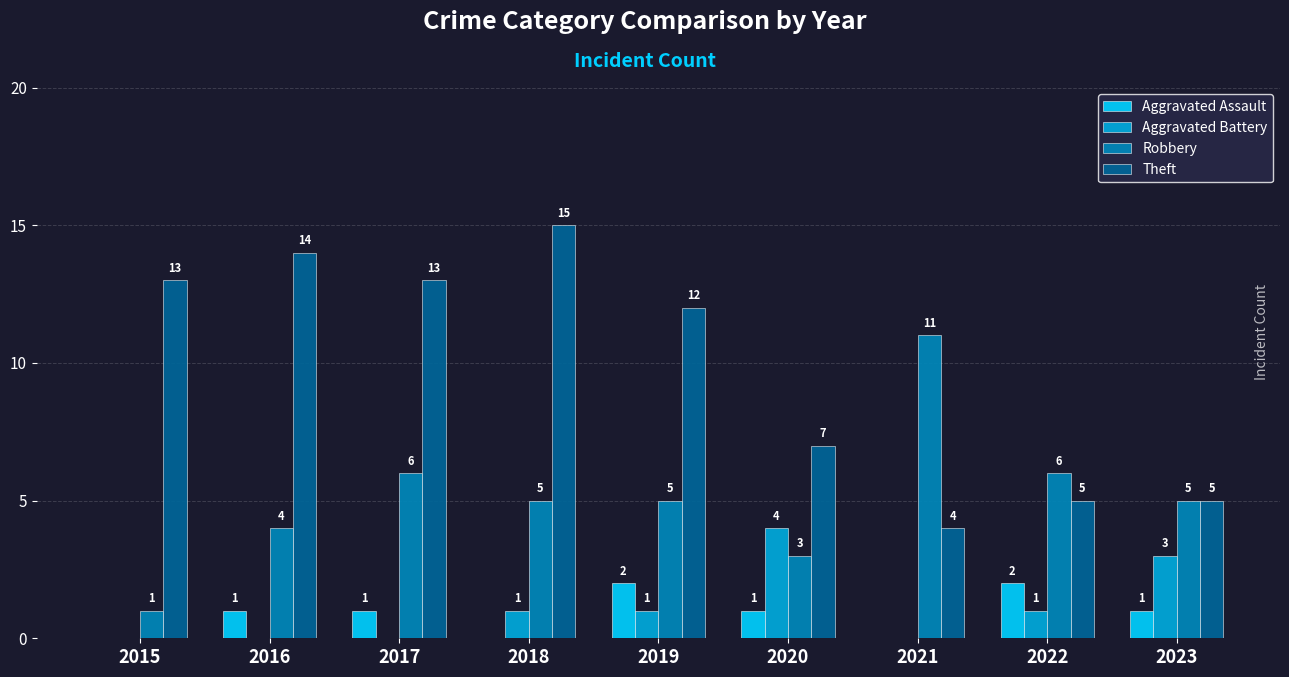

Reading left to right, transcribe all the data shown in this chart.

Aggravated Assault: 2015=0	2016=1	2017=1	2018=0	2019=2	2020=1	2021=0	2022=2	2023=1
Aggravated Battery: 2015=0	2016=0	2017=0	2018=1	2019=1	2020=4	2021=0	2022=1	2023=3
Robbery: 2015=1	2016=4	2017=6	2018=5	2019=5	2020=3	2021=11	2022=6	2023=5
Theft: 2015=13	2016=14	2017=13	2018=15	2019=12	2020=7	2021=4	2022=5	2023=5